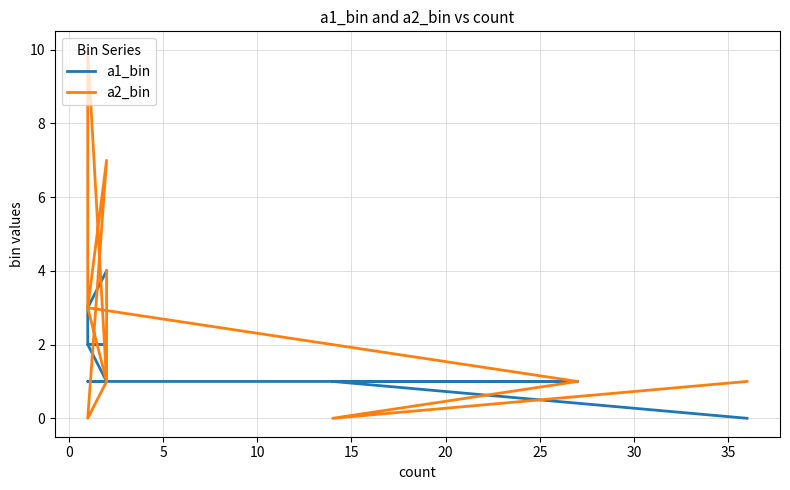

What is the difference between the maximum and minimum values in the a2_bin series?

10